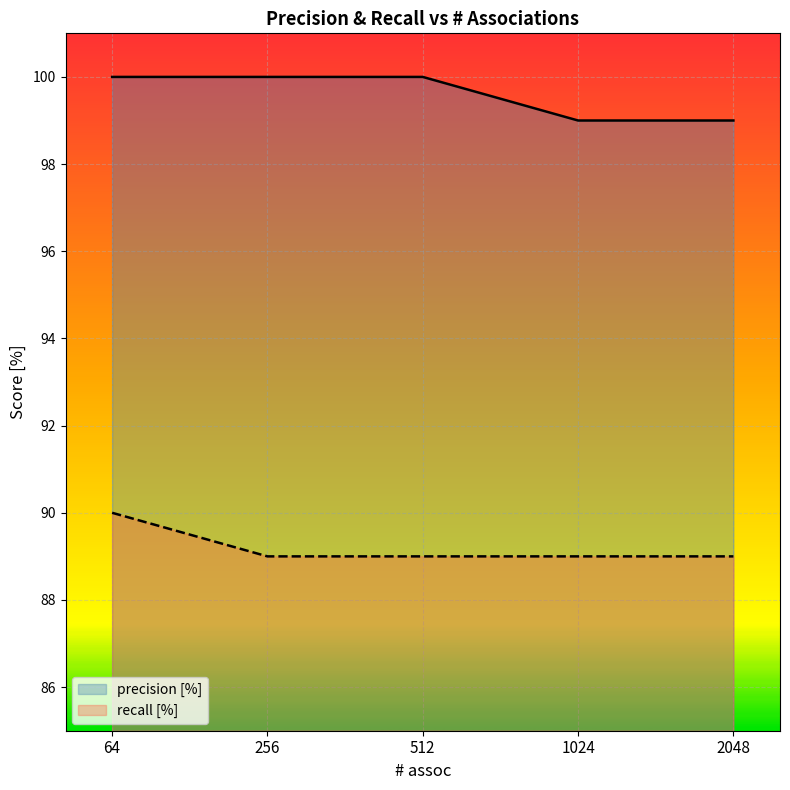

What is the value of the precision [%] point at the 2nd from the left?

100